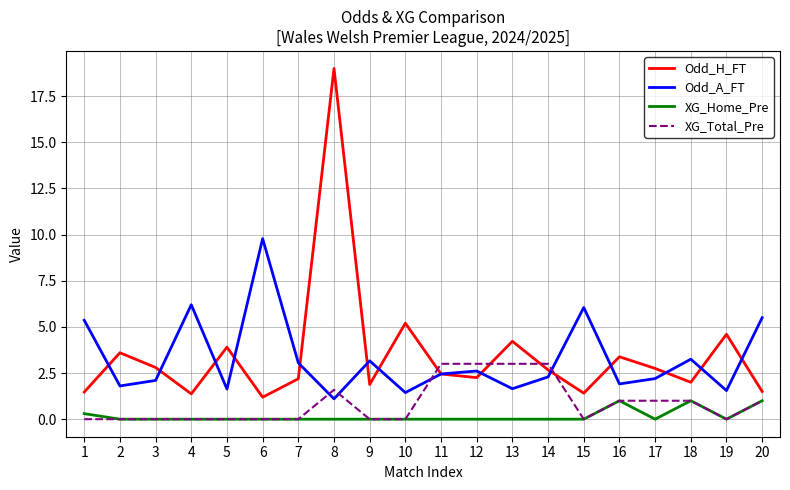

The Odd_H_FT series shows 19.0 at 8. True or false?

True